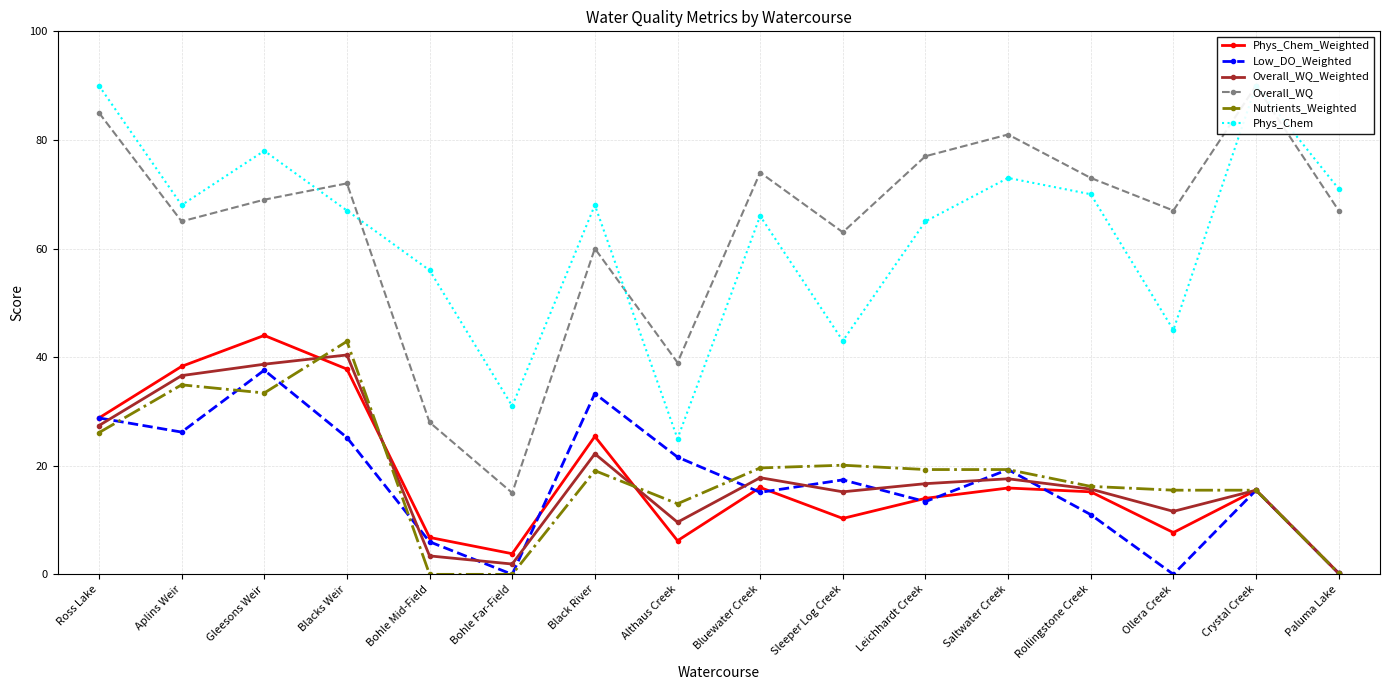

At which category does the chart reach its minimum across all series?

Bohle Far-Field